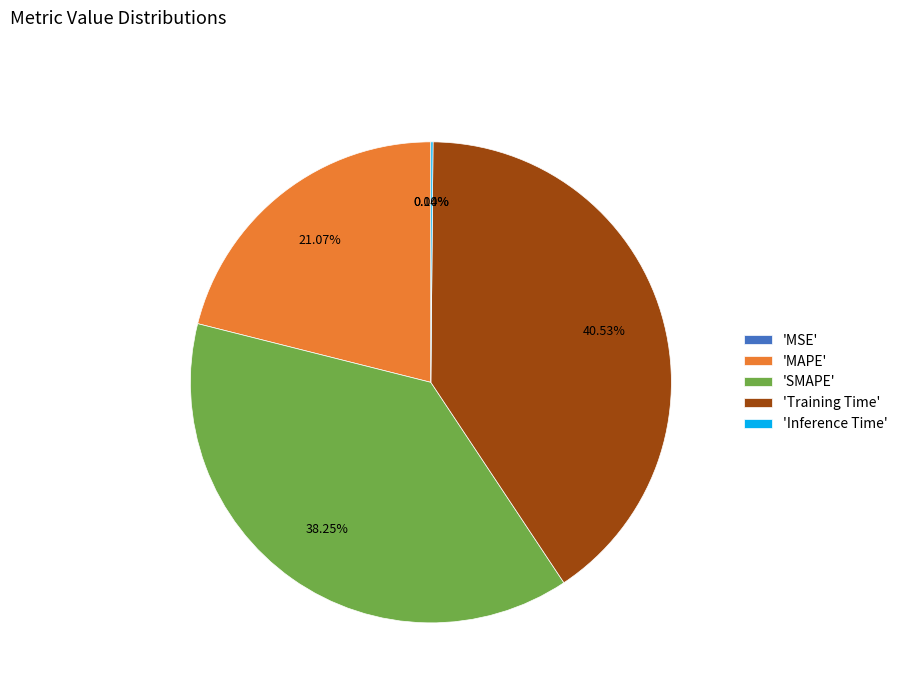

Combined, do 'SMAPE' and 'Training Time' account for over 50%?

Yes